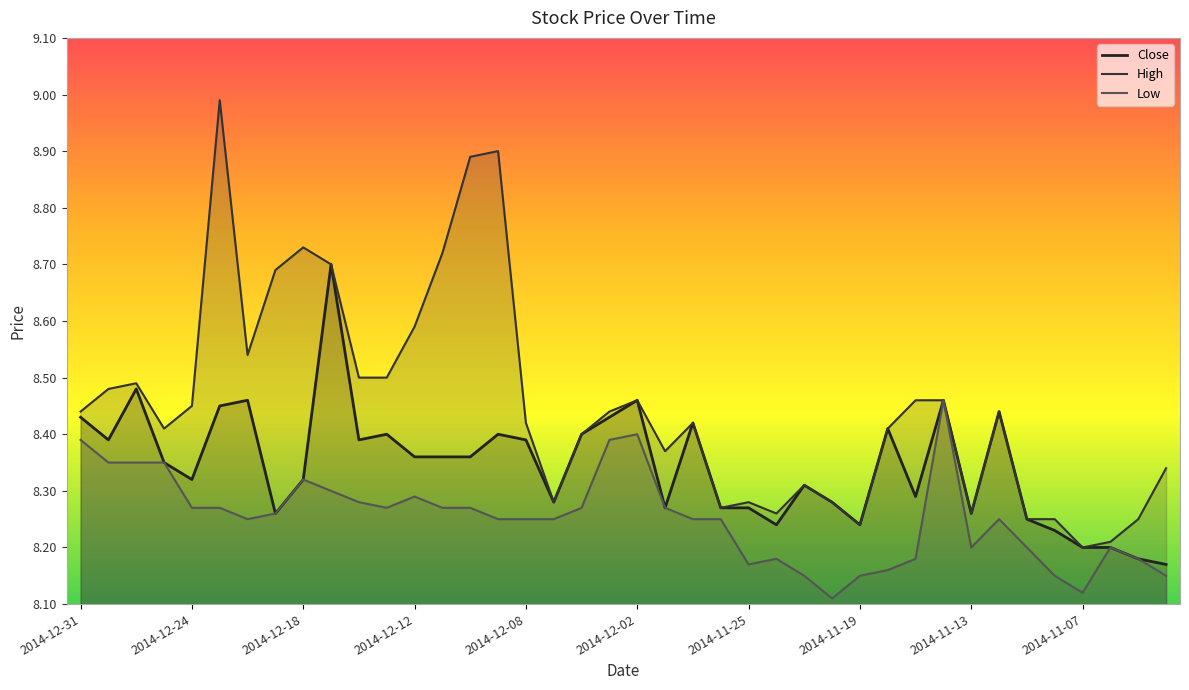

True or false: High and Low cross at least once.

False